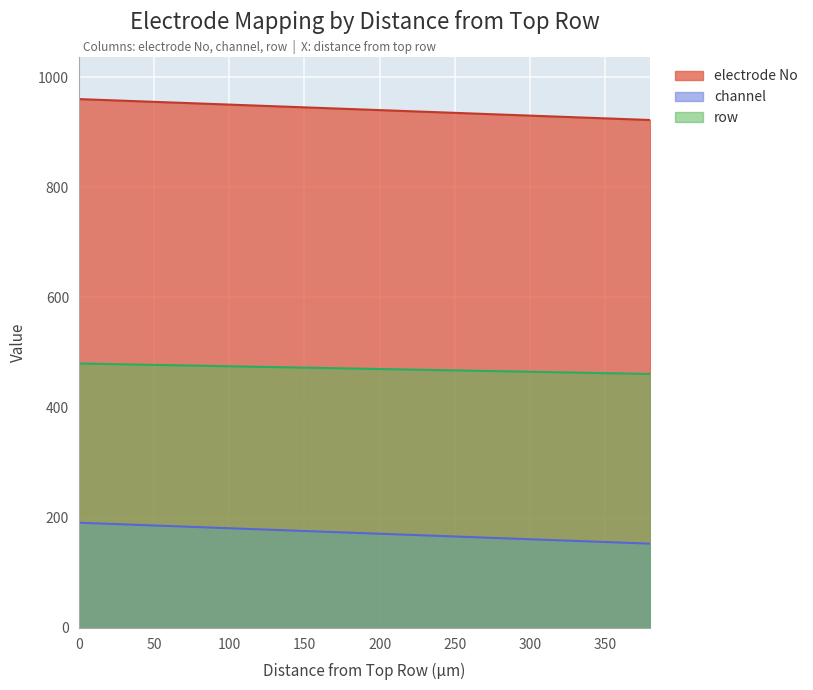

How many data points in electrode No are less than 942?

10